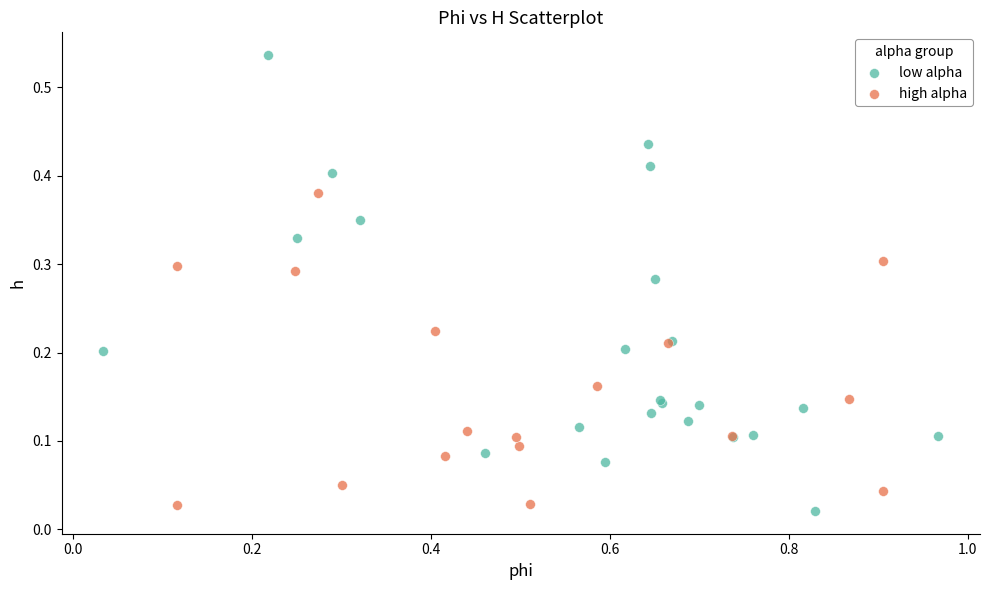

Which series has the widest spread of Y values?

low alpha